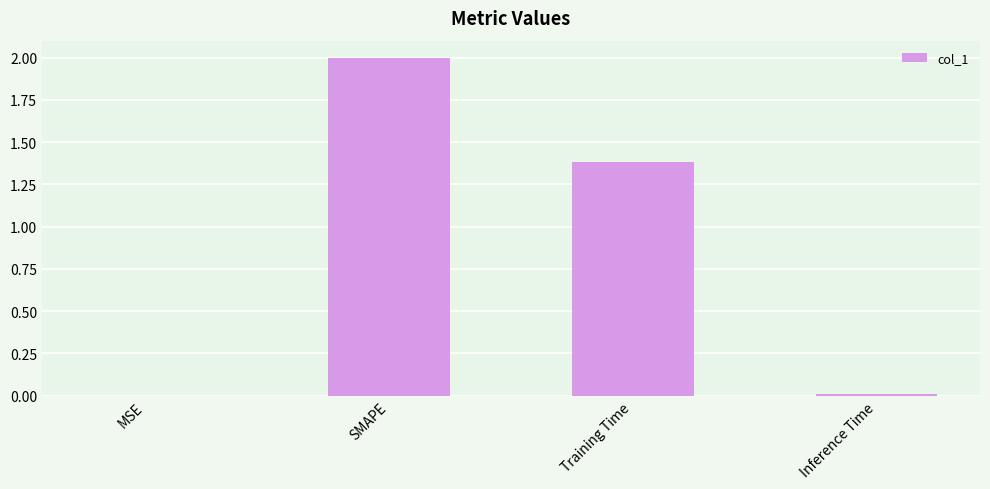

What is the change in value from SMAPE to Training Time?

-0.6